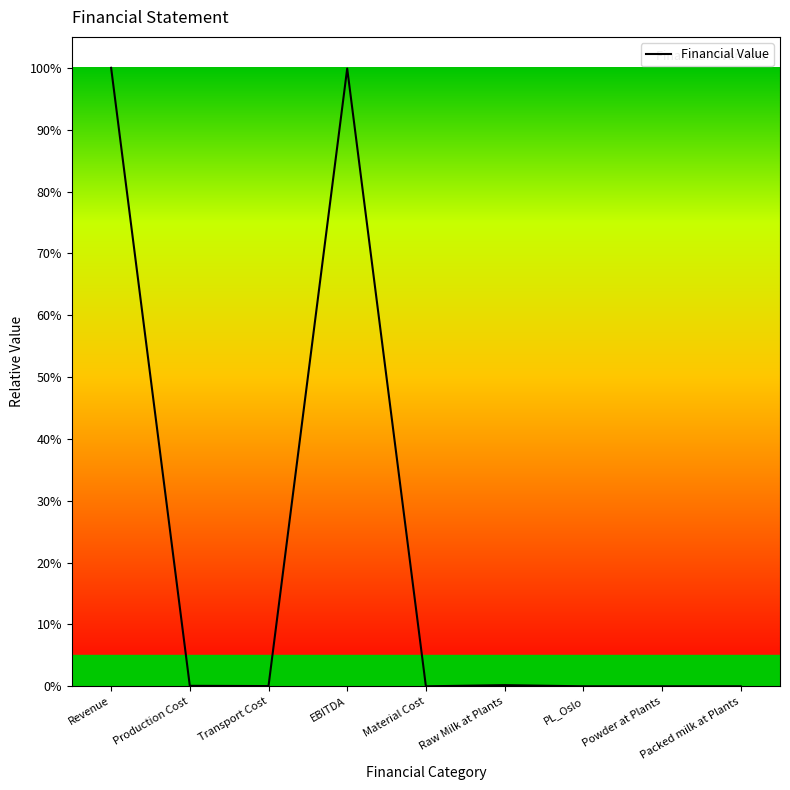

At which category does the chart reach its minimum across all series?

Material Cost